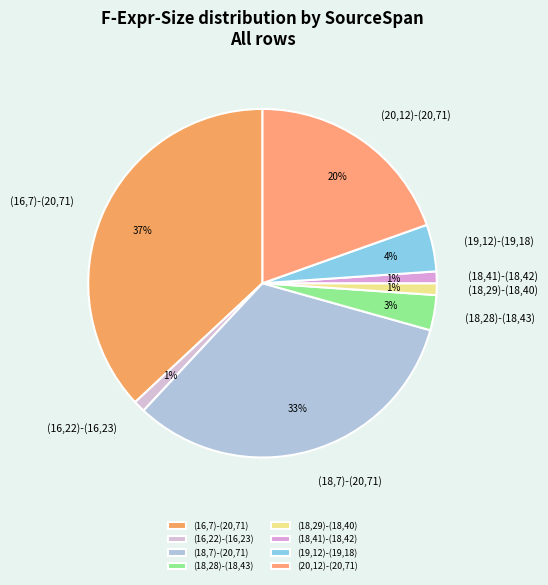

What percentage is the (16,22)-(16,23) slice, to the nearest percent?

1%